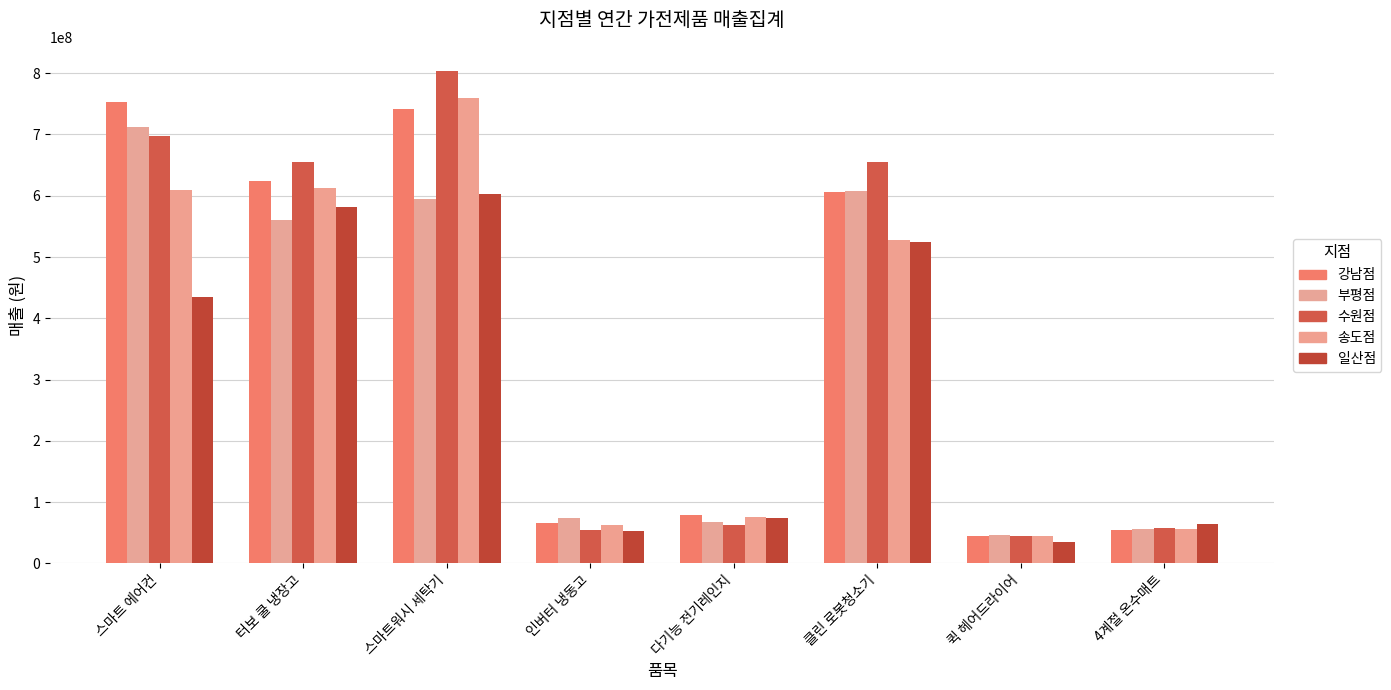

The value of 일산점 at 다기능 전기레인지 is 73652700. True or false?

True